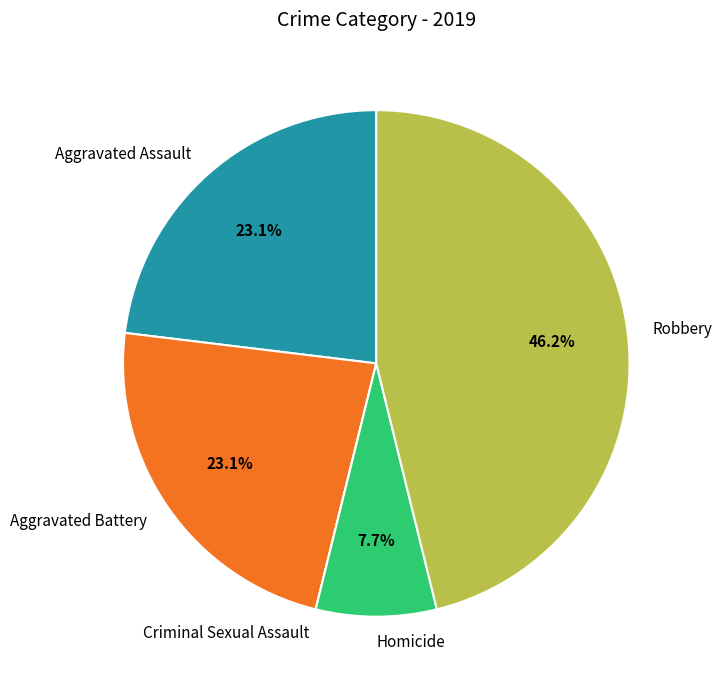

Do Robbery and Homicide together represent more than half of the pie?

Yes